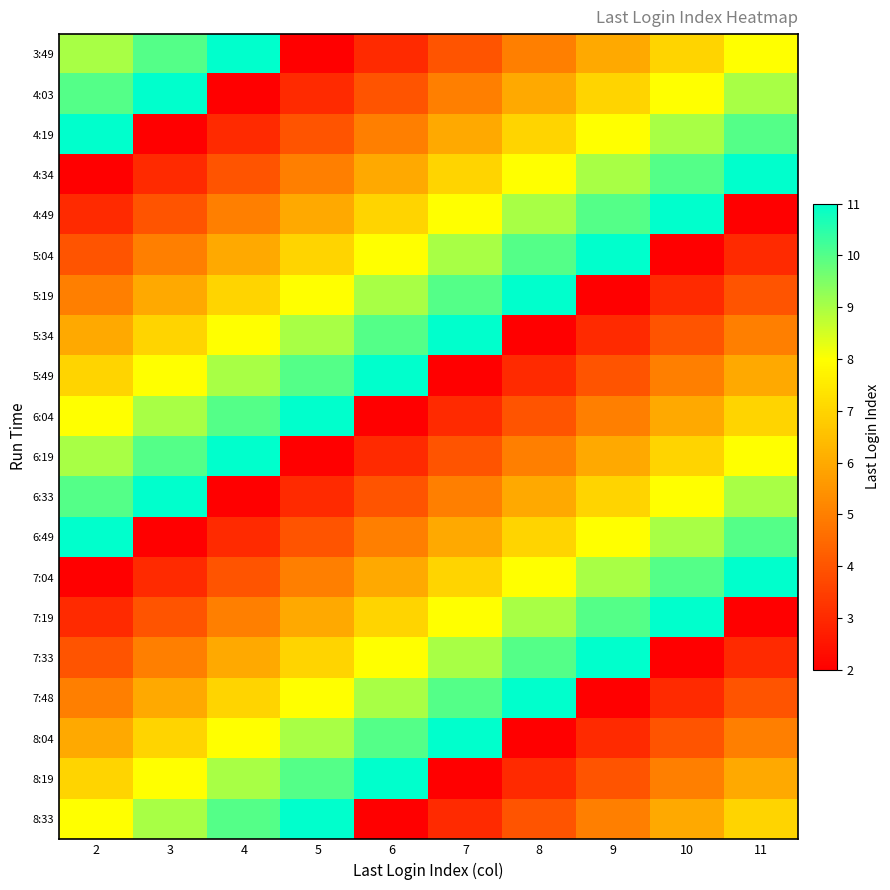

Which series changed the most between 7 and 8?

5:34